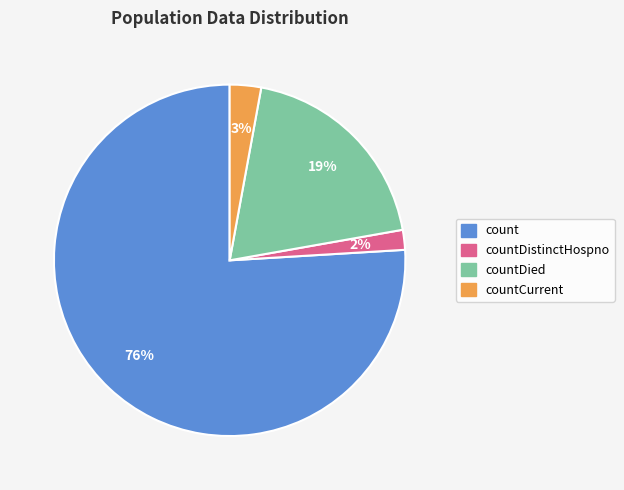

To the nearest percent, what is the average slice percentage?

25%